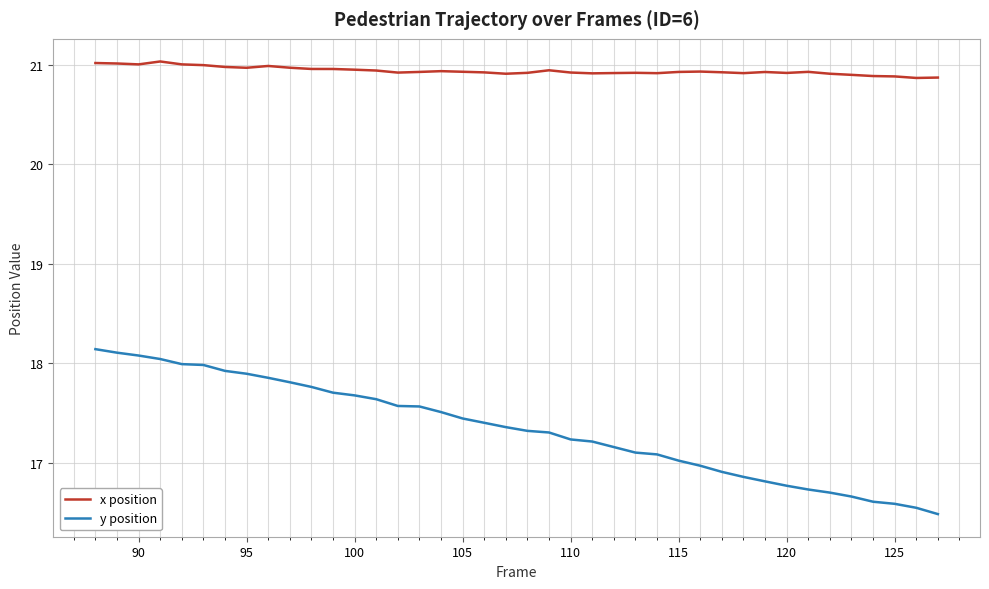

What is the greatest value displayed?

21.0